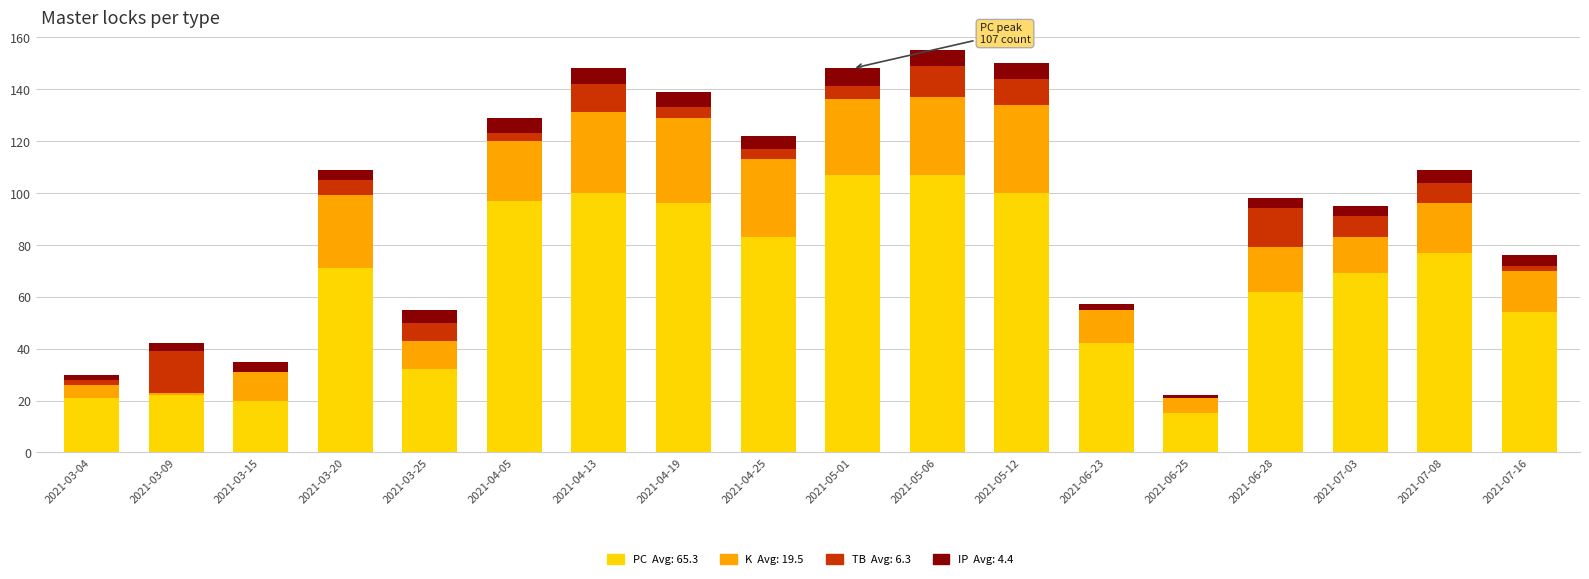

What is the total value across all series at 2021-04-19?

139